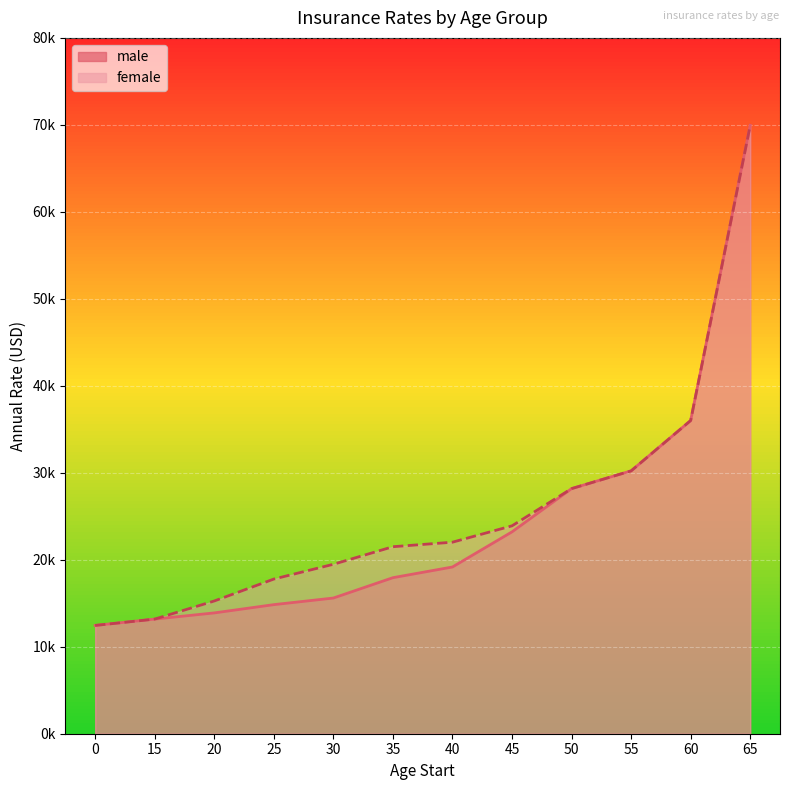

The female series shows 35446 at 40. True or false?

False